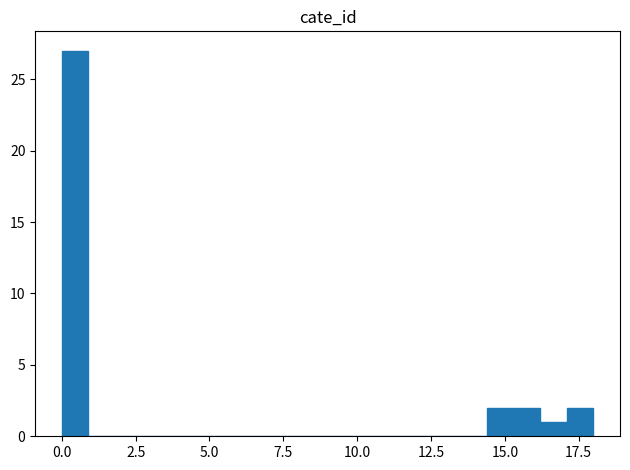

Around what value on the x-axis is the tallest bar? Give the approximate position of its centre, as read against the axis.

0.5